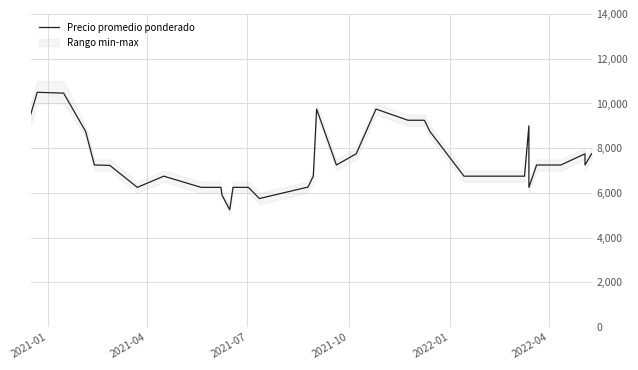

What is the value of the 17th point from the left?

6250